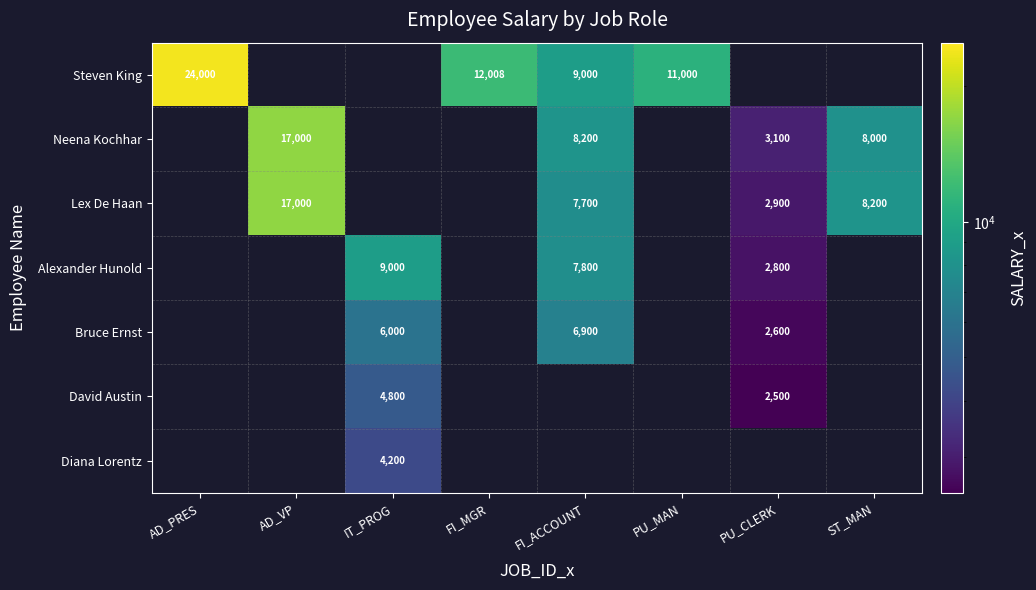

The value of Bruce Ernst at IT_PROG is 3725. True or false?

False